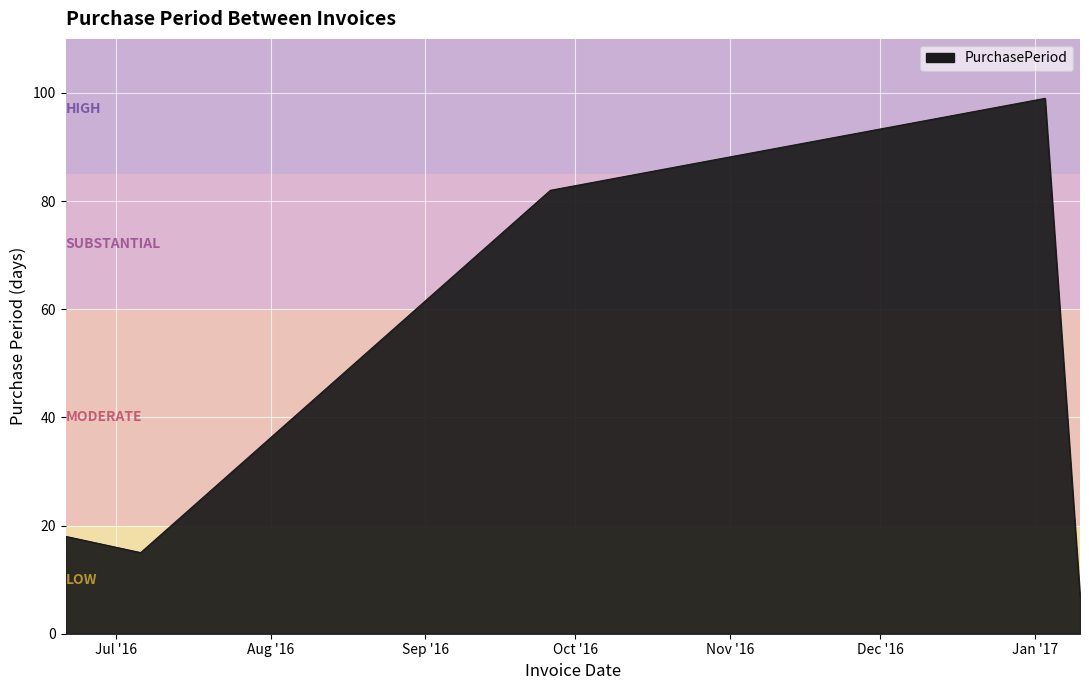

Does the chart have visible grid lines?

Yes